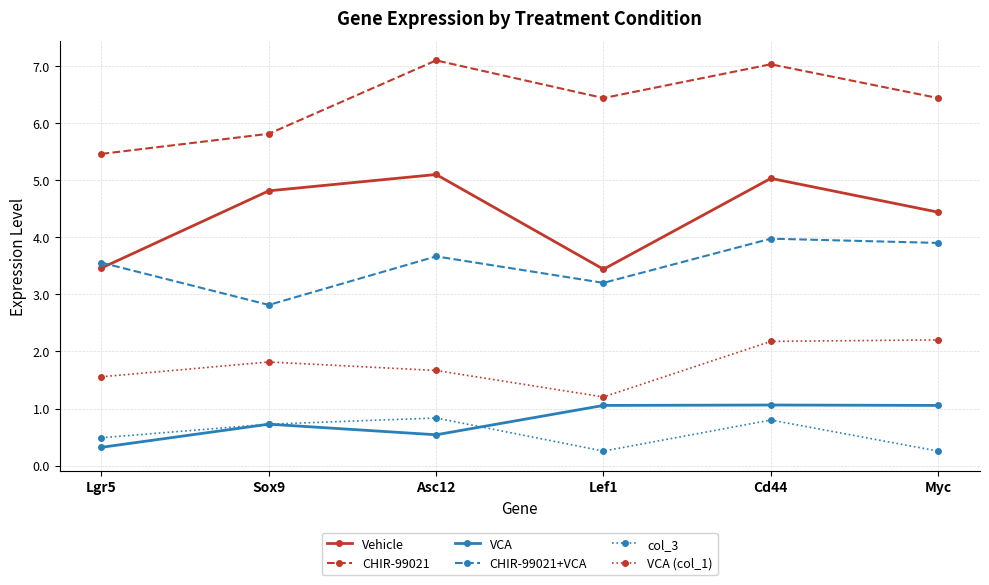

How many data points in Vehicle are above 4?

4